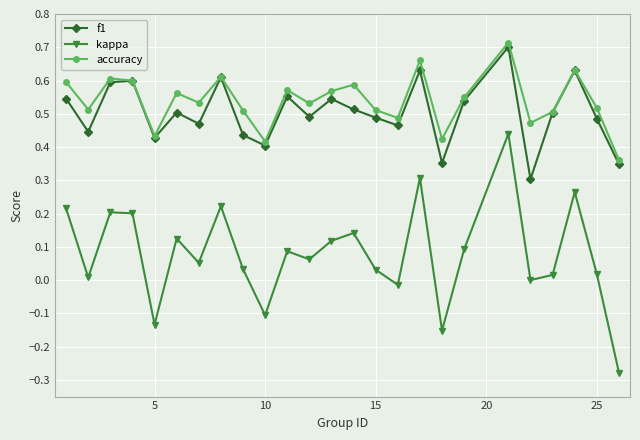

True or false: kappa and accuracy cross at least once.

False